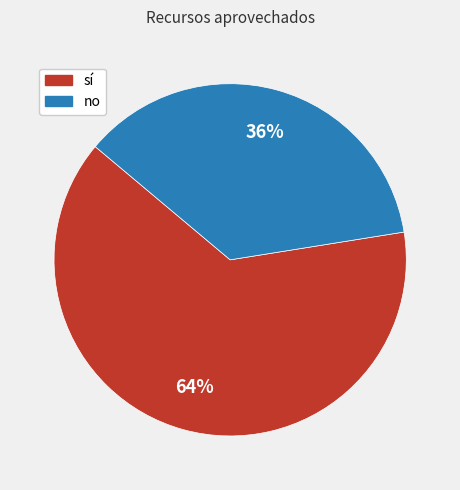

How many slices are in this pie chart?

2